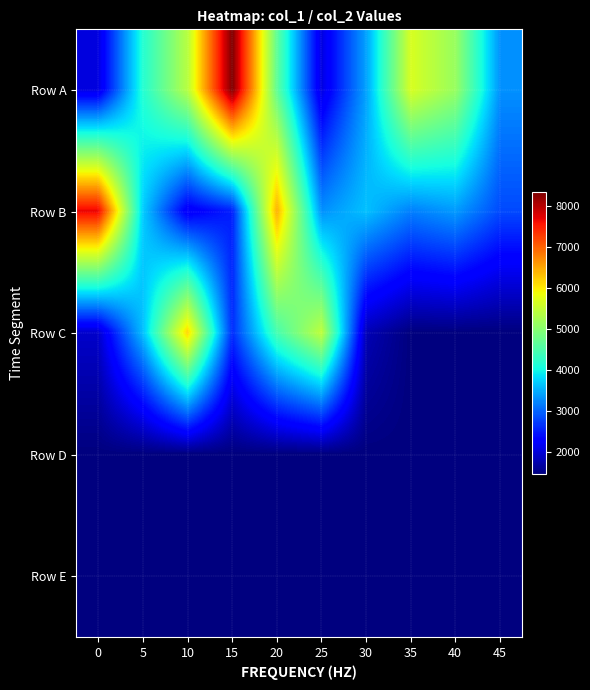

Reading left to right, list all the values displayed in this chart.

Row A: 0=2032	5=4161	10=5386	15=8336	20=4673	25=2042	30=3420	35=5664	40=5125	45=3298
Row B: 0=7691	5=3713	10=2192	15=2526	20=6430	25=3299	30=3624	35=3180	40=3365	45=2816
Row C: 0=1920	5=3614	10=6156	15=2621	20=4445	25=5455	30=1791	35=1456	40=1456	45=1456
Row D: 0=1456	5=1456	10=1456	15=1456	20=1456	25=1456	30=1456	35=1456	40=1456	45=1456
Row E: 0=1456	5=1456	10=1456	15=1456	20=1456	25=1456	30=1456	35=1456	40=1456	45=1456